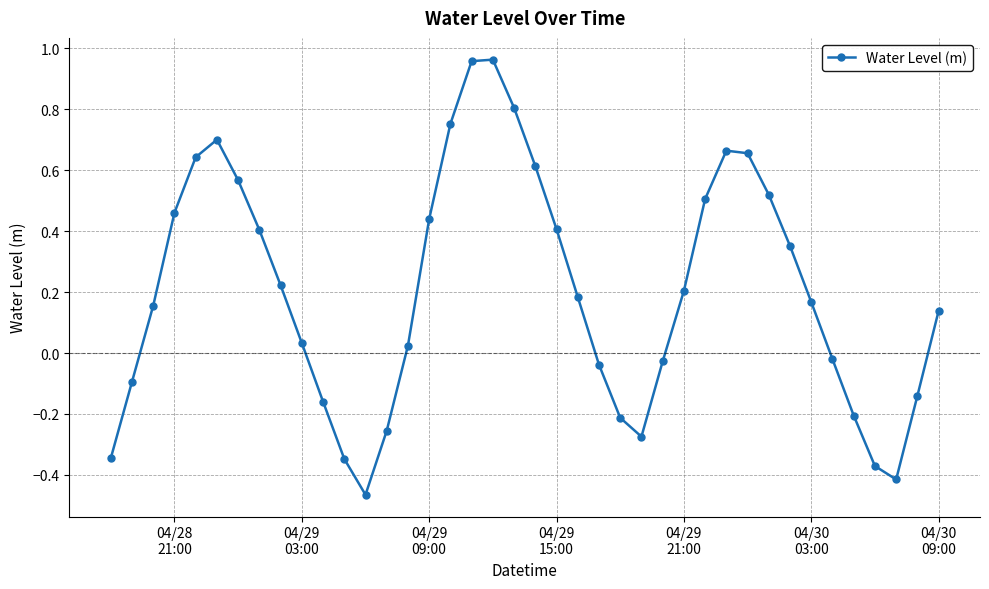

What is the difference between the second highest and second lowest values?

1.4